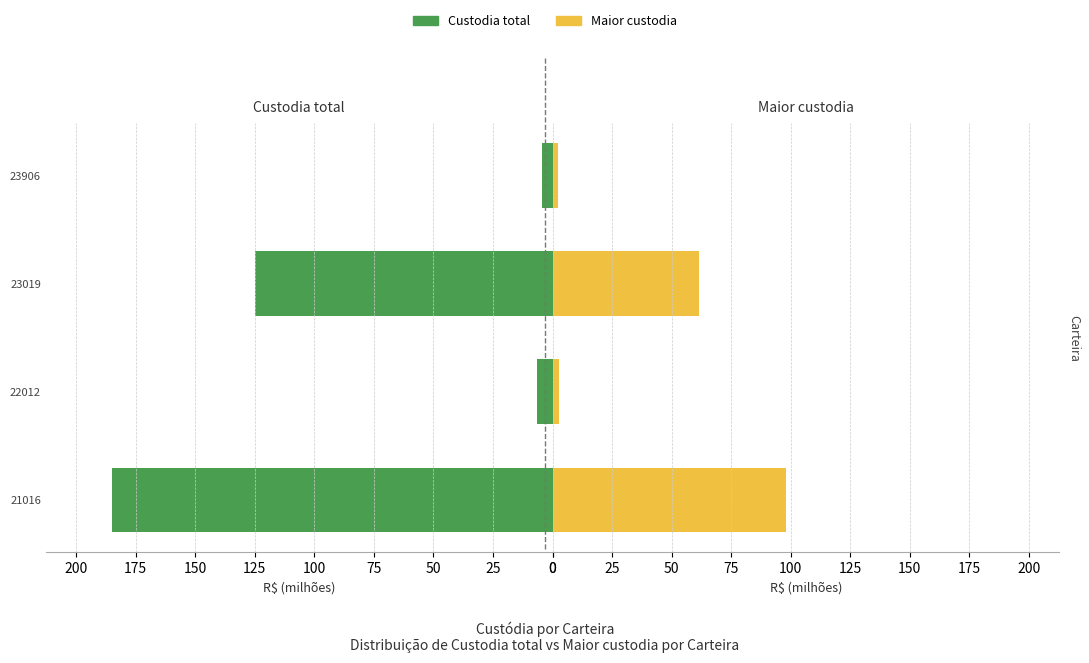

What is the difference between the maximum and minimum values in the Maior custodia series?

95.6